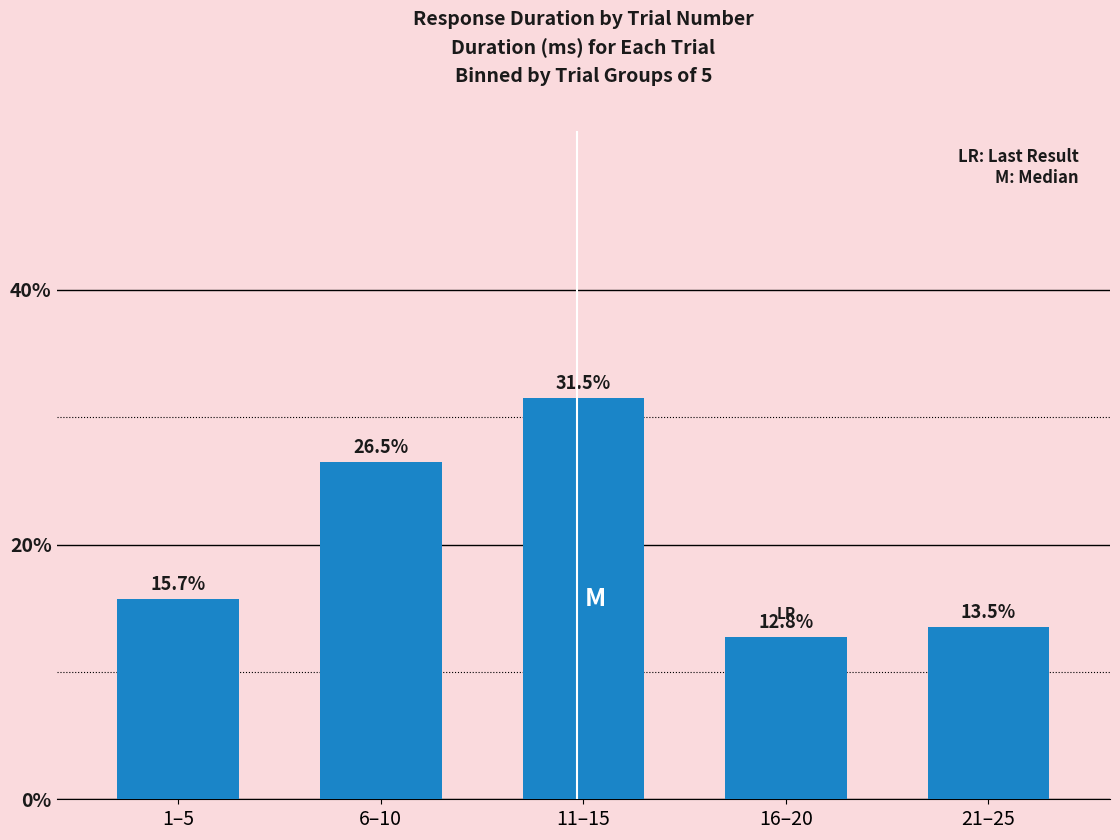

Does the chart contain stacked bars?

No